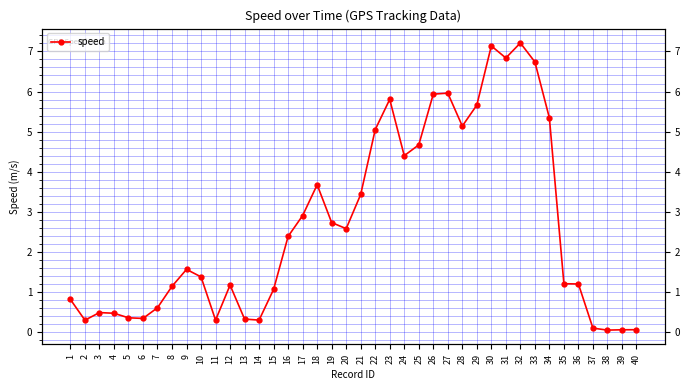

What is the sum of all values?

106.8